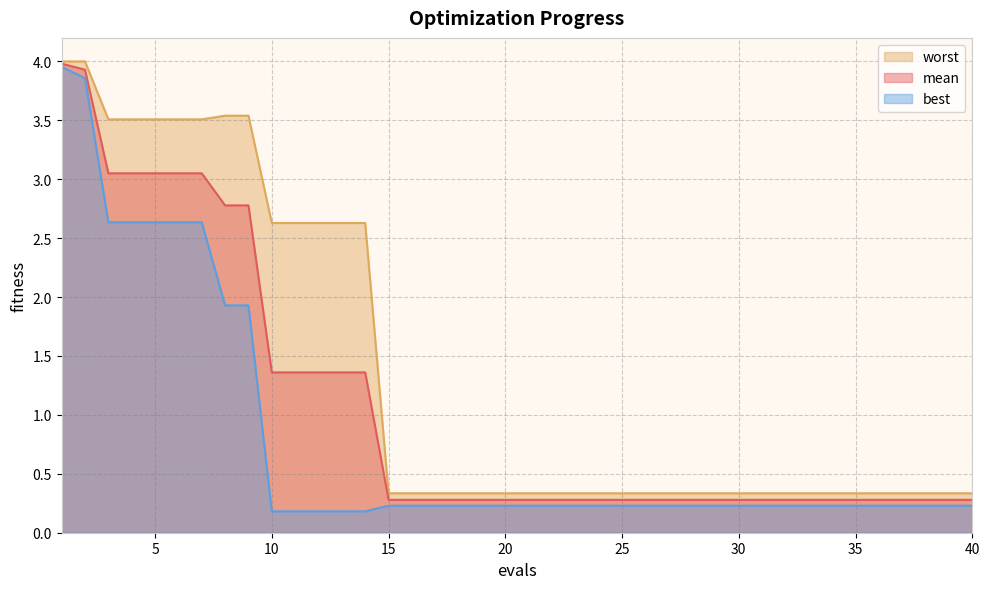

True or false: mean and best cross at least once.

False